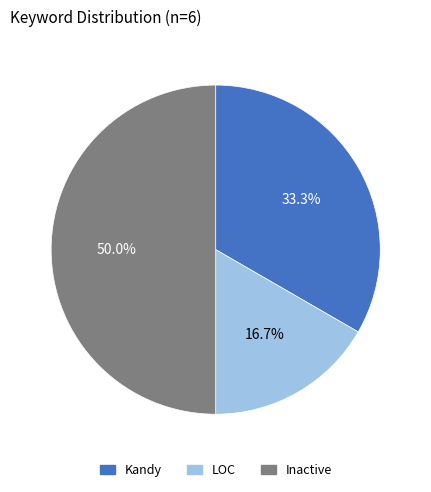

To the nearest percent, what portion does Kandy represent?

33%